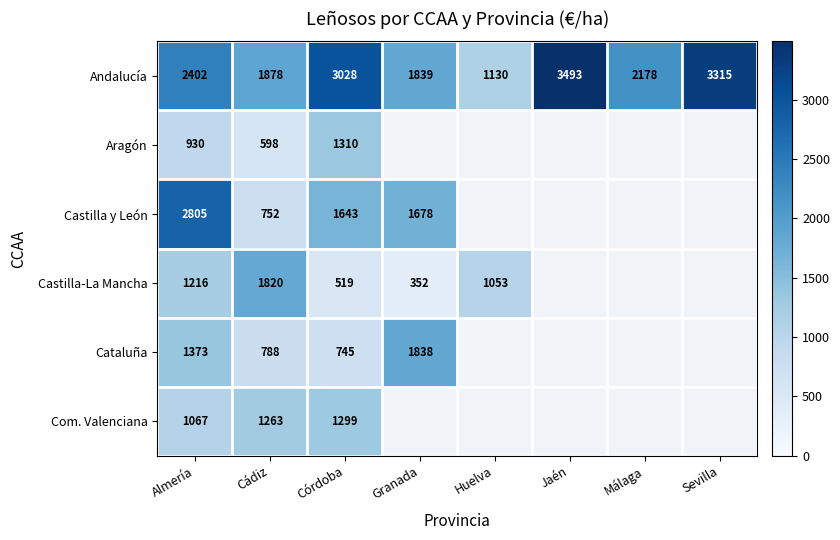

Which category has the lowest value across all series?

Granada